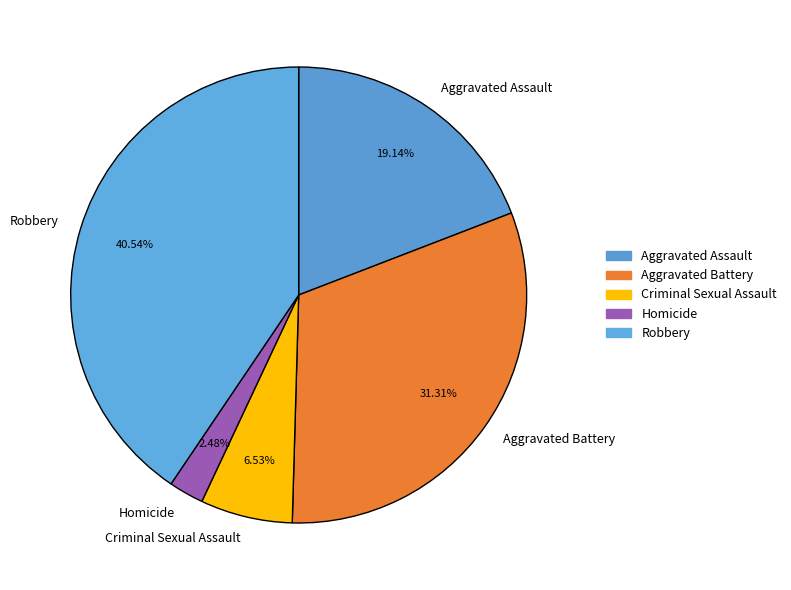

What is the ratio of the value at Aggravated Assault to the value at Robbery?

0.5